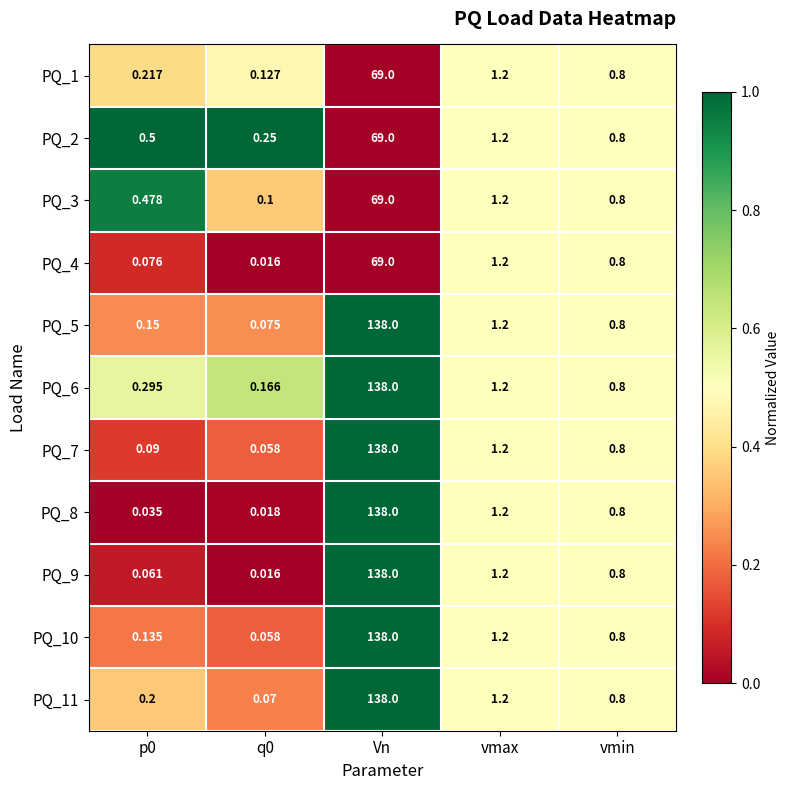

At which label is PQ_2 closest to 34?

vmax